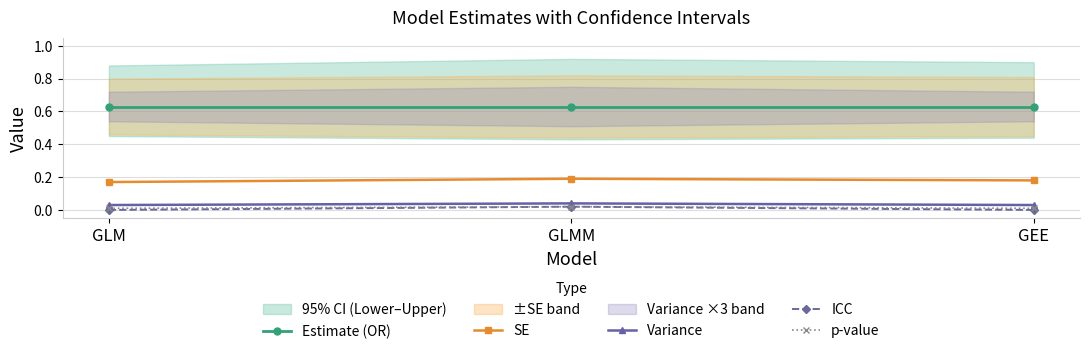

What is the label of the 3rd point from the right?

GLM